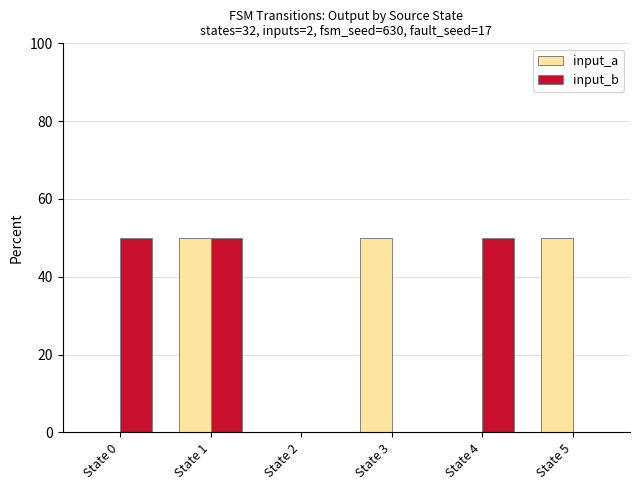

What is the maximum value for input_a?

50